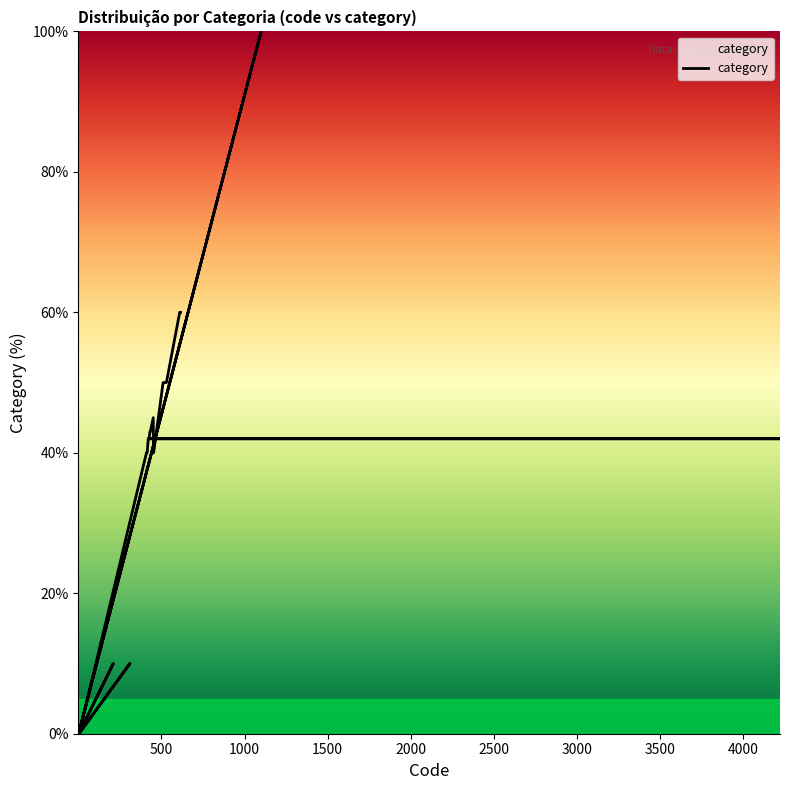

How many values are below 42?

17